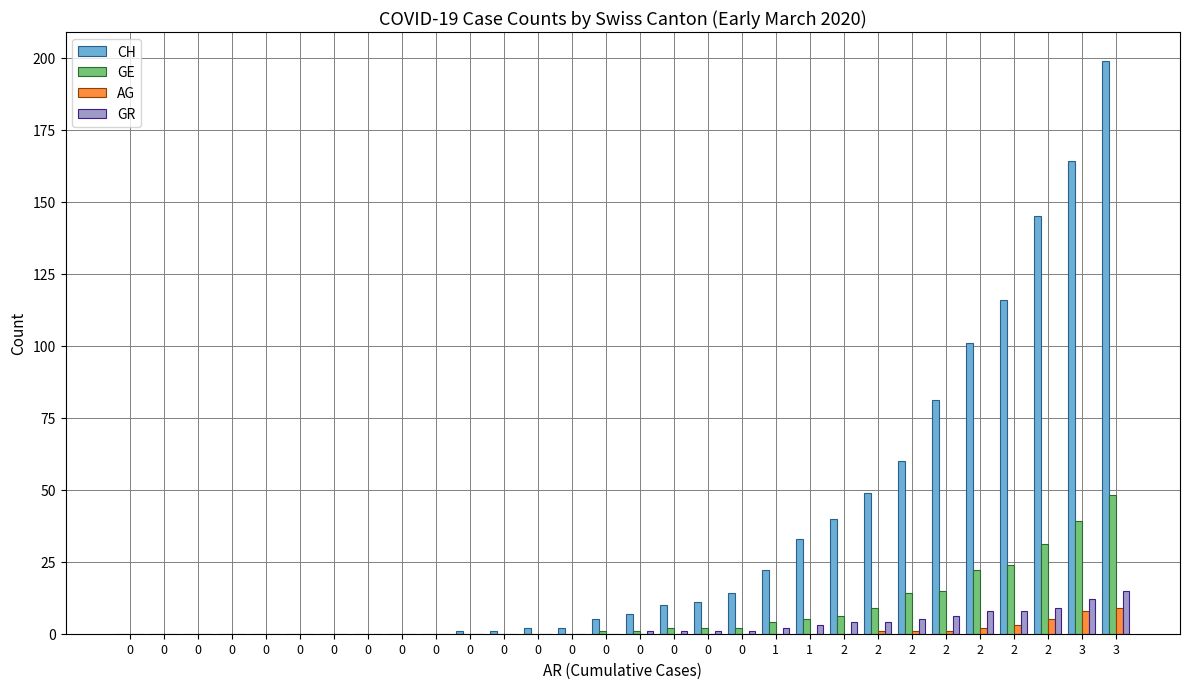

What are all the series names shown in the legend?

CH, GE, AG, GR